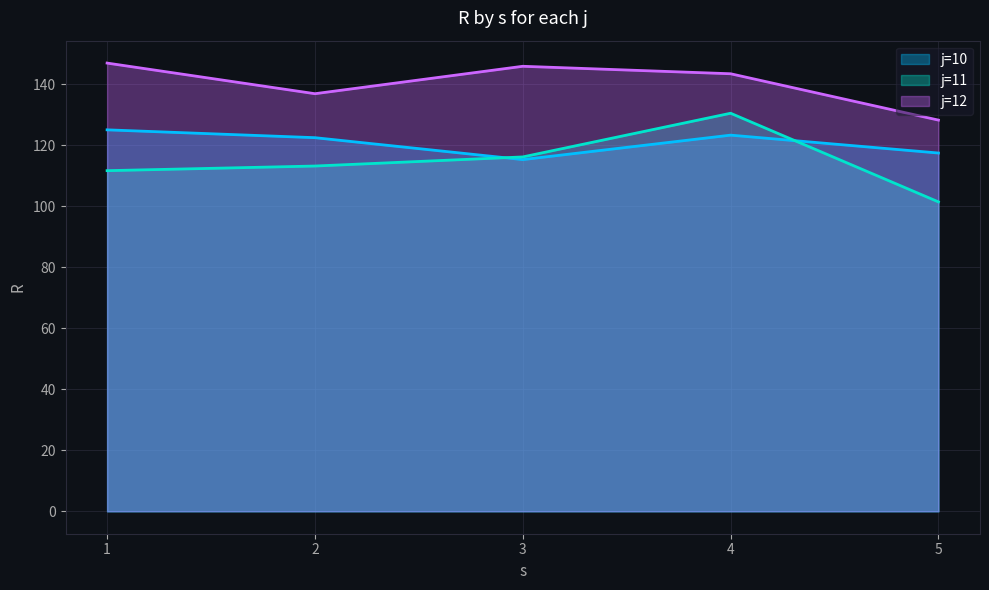

Rank the series by their average value, from highest to lowest.

j=12, j=10, j=11